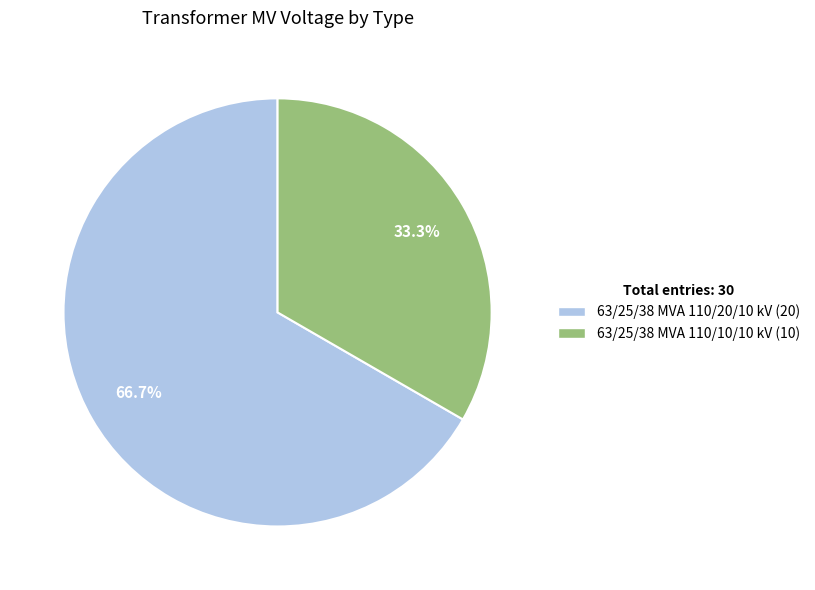

To the nearest percent, what percentage of the pie is 63/25/38 MVA 110/20/10 kV?

67%